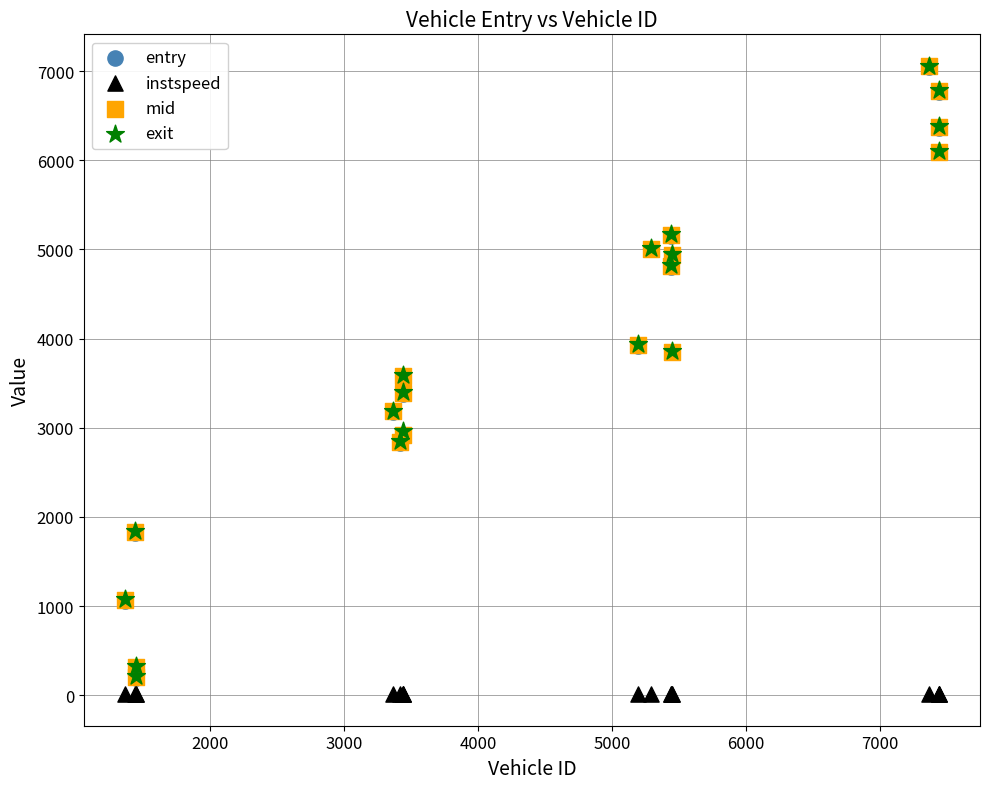

Which series reaches the minimum Y coordinate?

instspeed